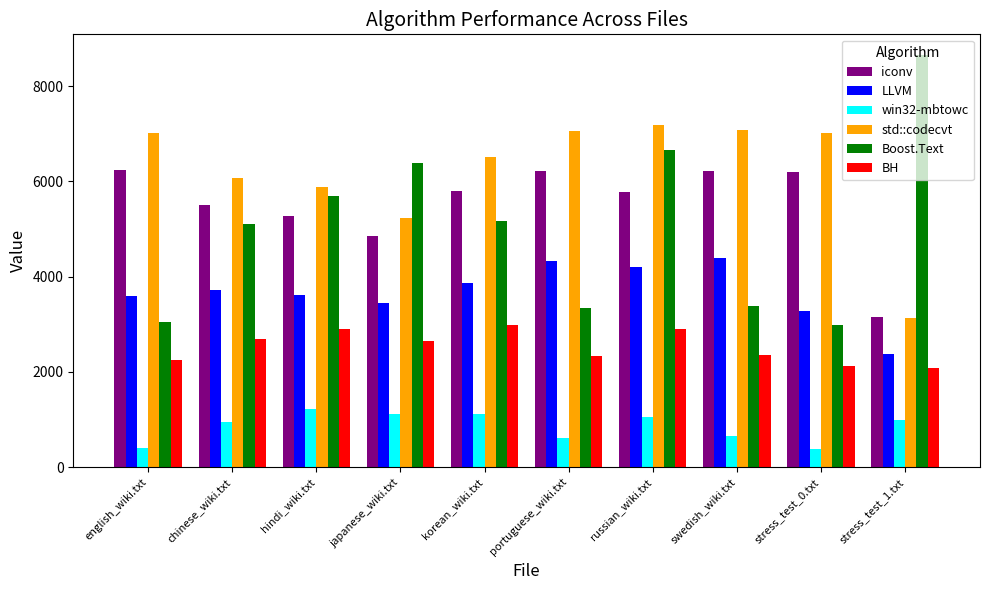

What is the label of the 5th bar from the left?

korean_wiki.txt